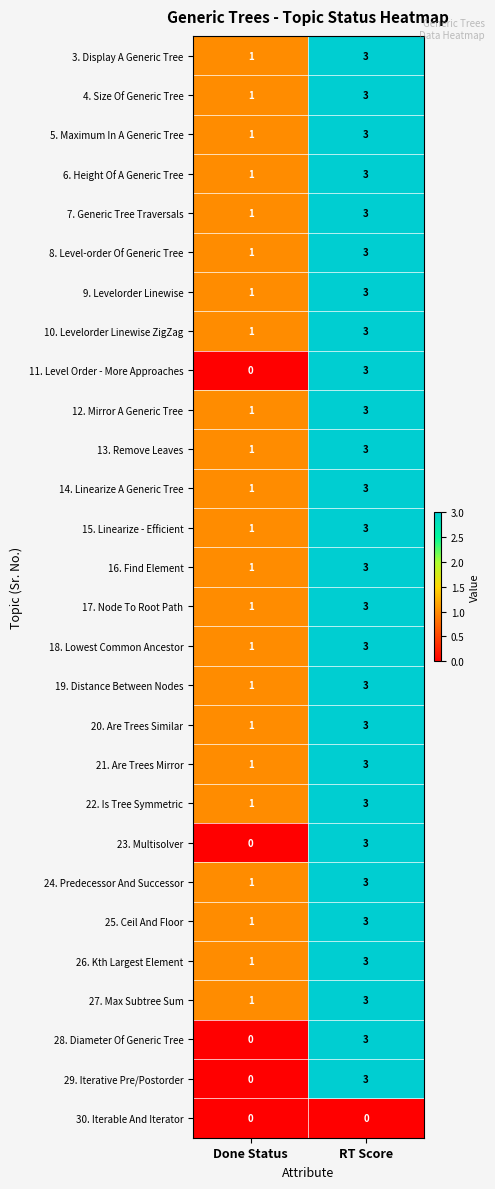

At which label is 8. Level-order Of Generic Tree closest to 2?

Done Status